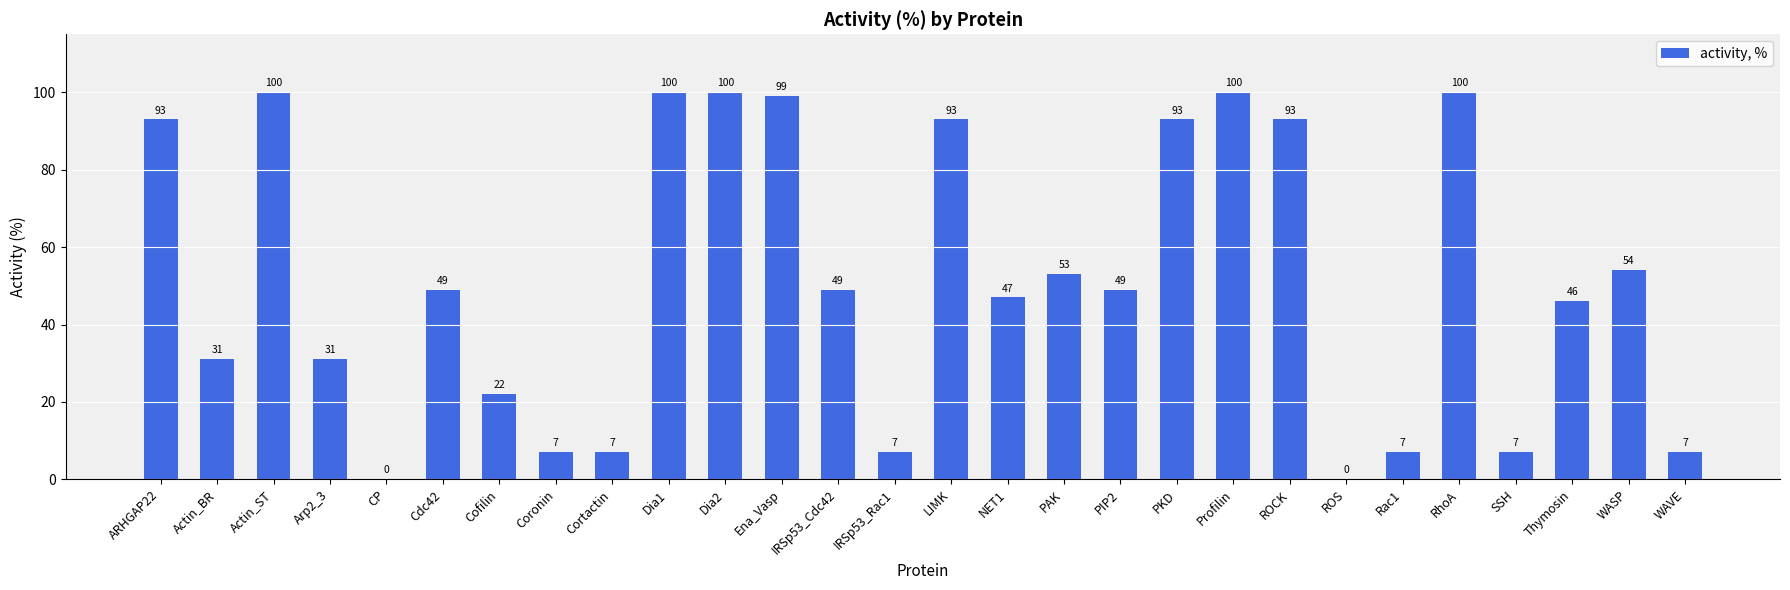

Between Actin_ST and Rac1, which is larger?

Actin_ST